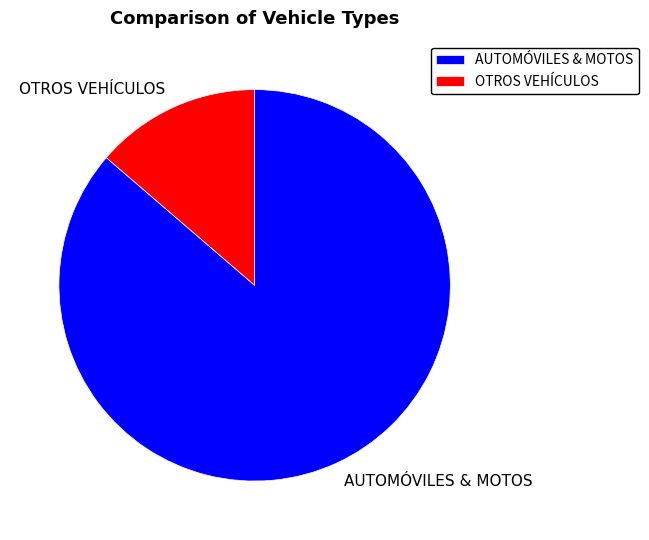

Which category has the biggest portion of the pie?

AUTOMÓVILES & MOTOS